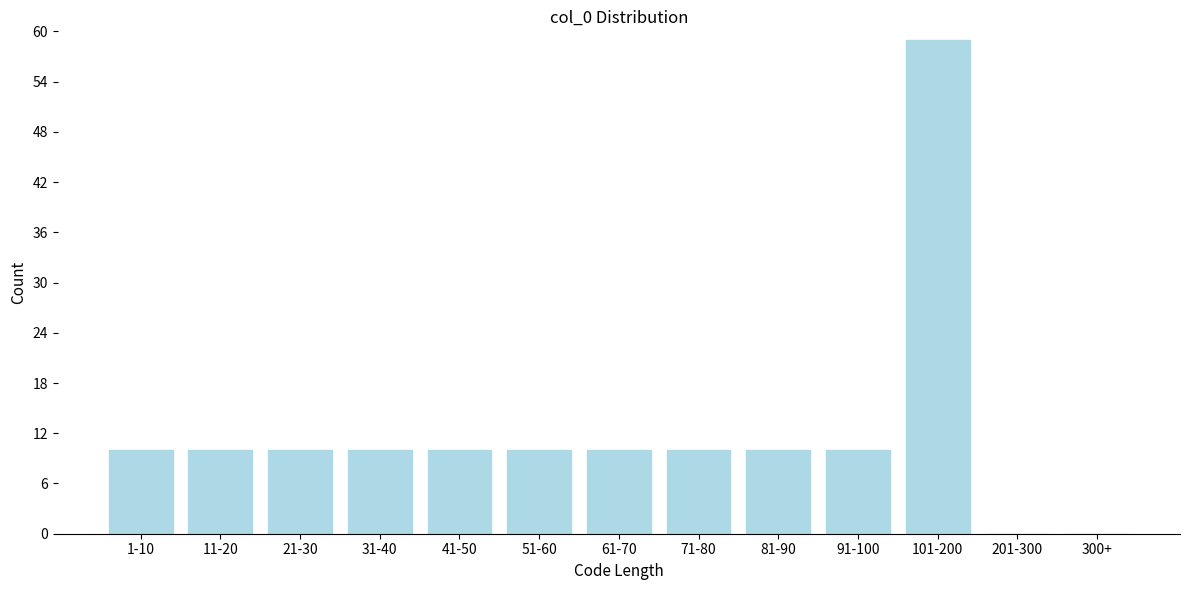

Reading right to left, transcribe all the data shown in this chart.

300+=0	201-300=0	101-200=59	91-100=10	81-90=10	71-80=10	61-70=10	51-60=10	41-50=10	31-40=10	21-30=10	11-20=10	1-10=10